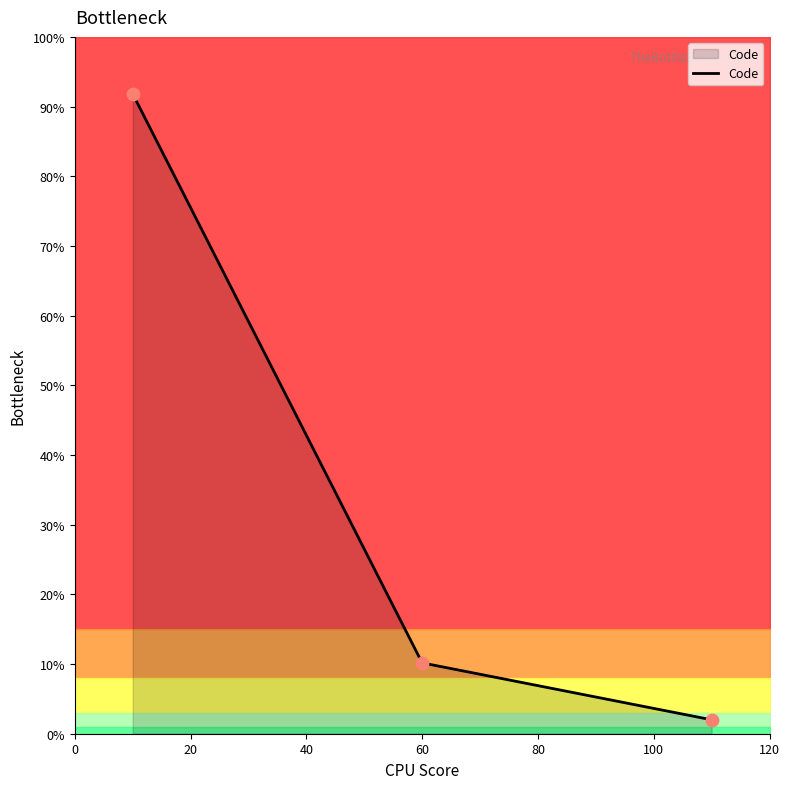

What is the change in value from 20 to 40?

-0.1